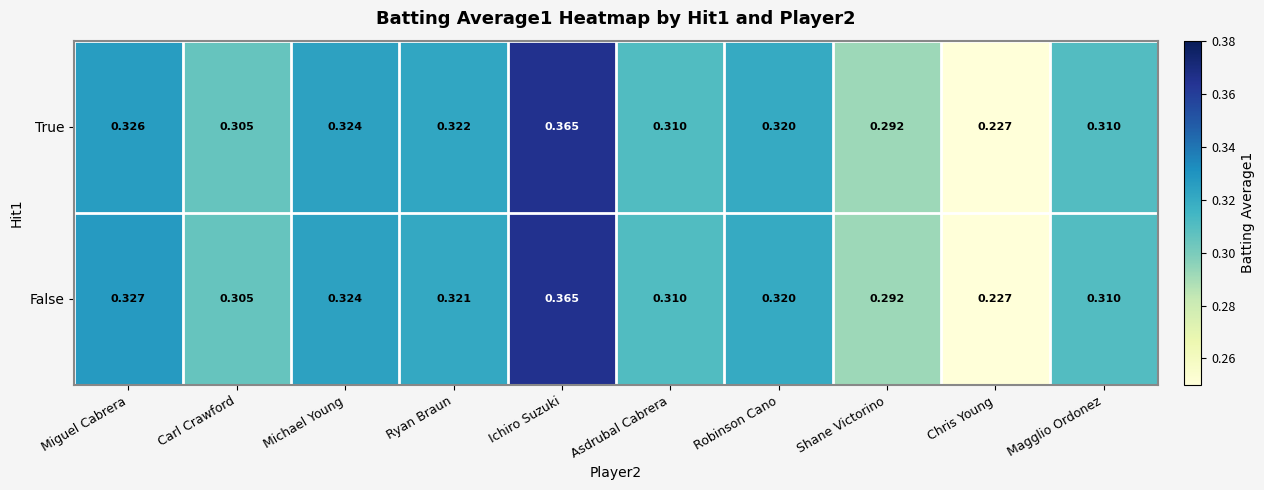

At which category is the sum across all series the highest?

Ichiro Suzuki